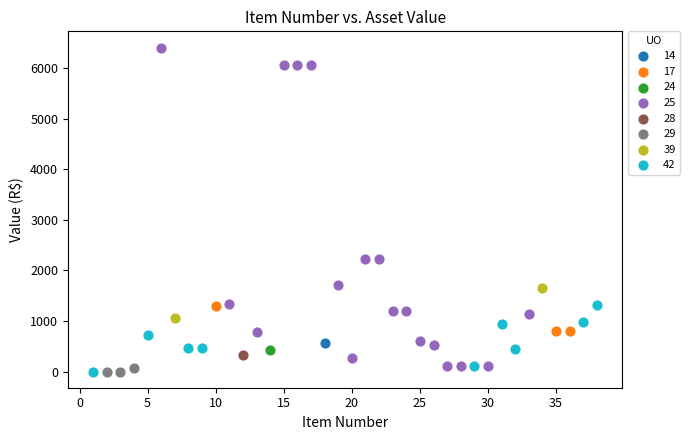

What are all the series names shown in the legend?

14, 17, 24, 25, 28, 29, 39, 42